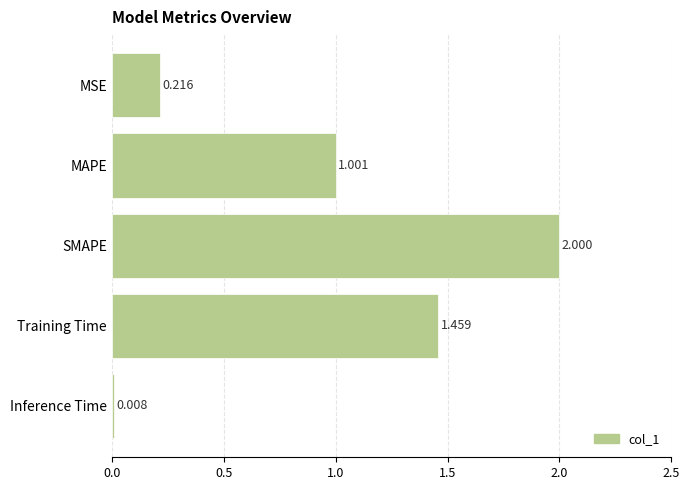

Which has a higher value, MSE or MAPE?

MAPE